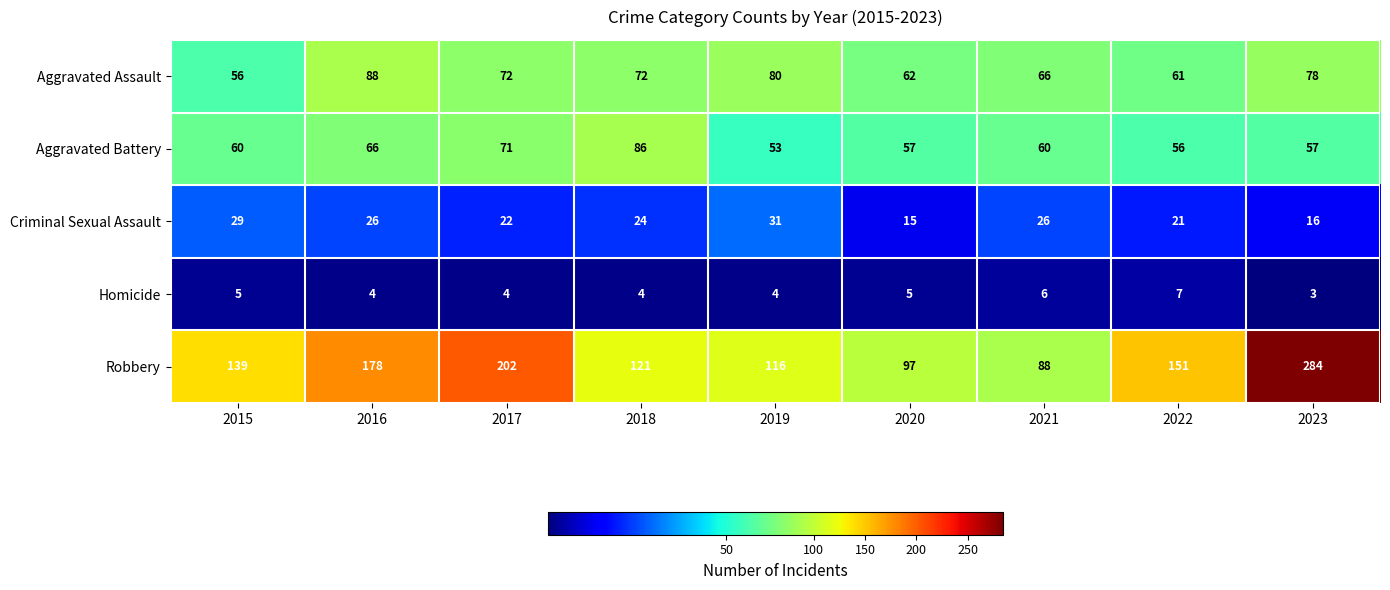

The value of Aggravated Battery at 2018 is 86. True or false?

True